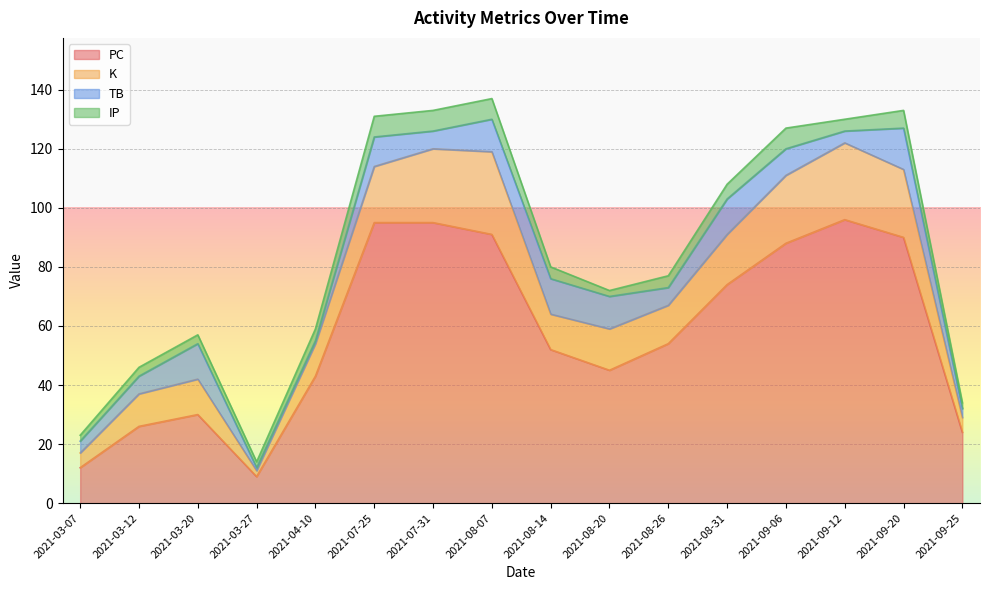

Read the PC value at 2021-03-07.

12